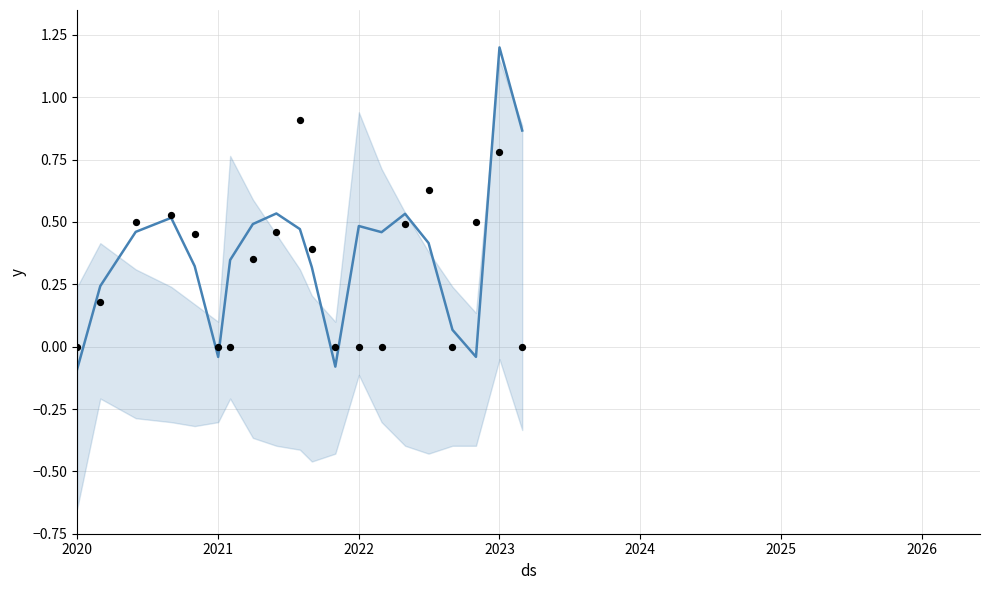

Which series has the widest spread of Y values?

mean_value